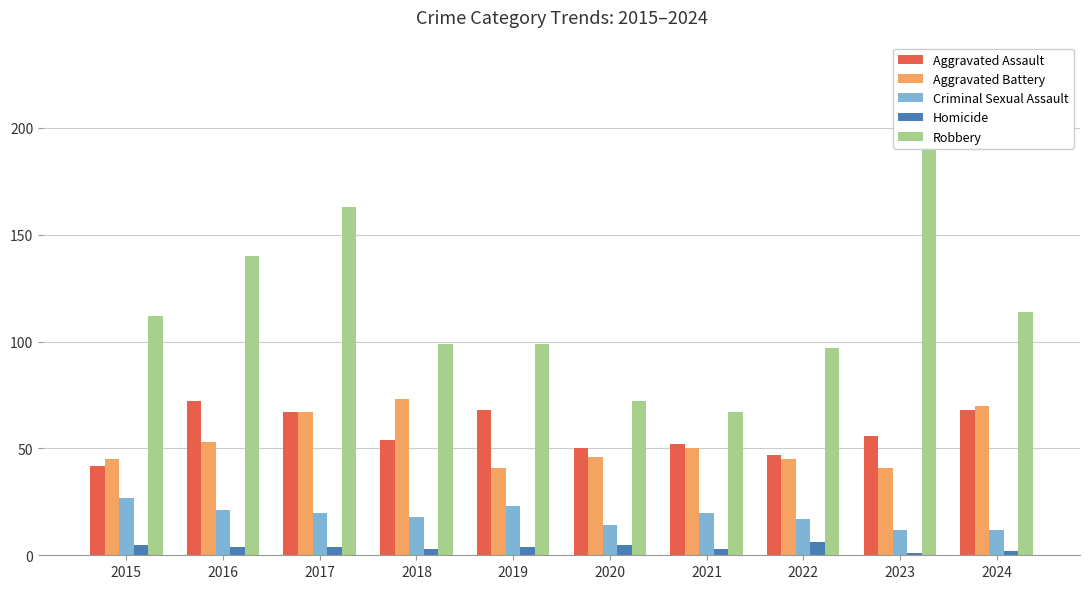

How many bars are there in each group?

5